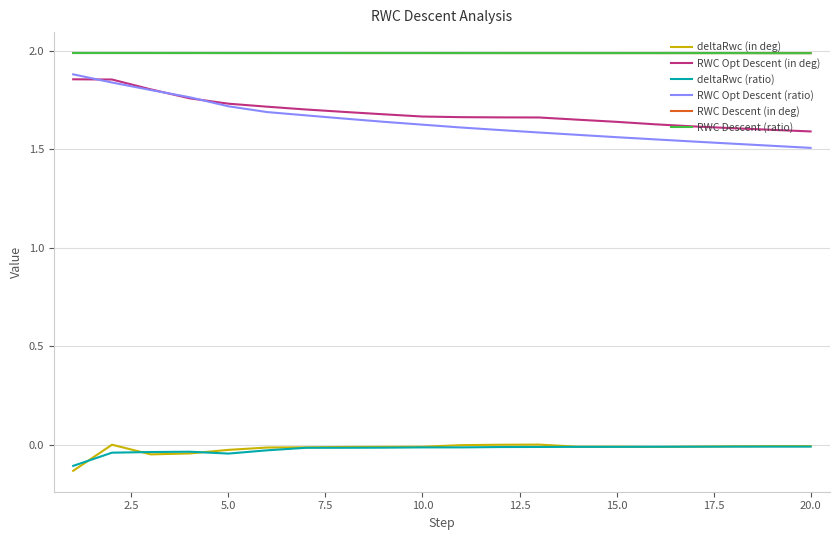

How many distinct data groups are displayed?

6